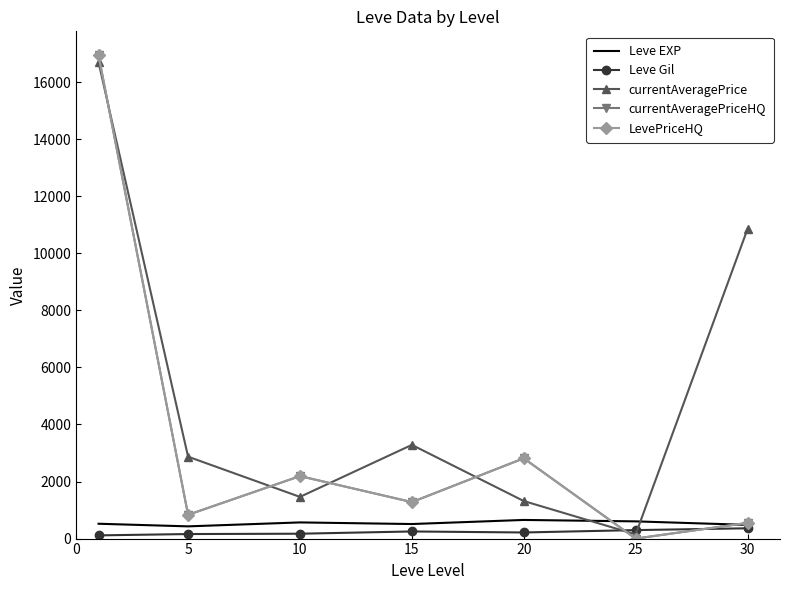

True or false: currentAveragePriceHQ has more than 2 interior local peaks.

False